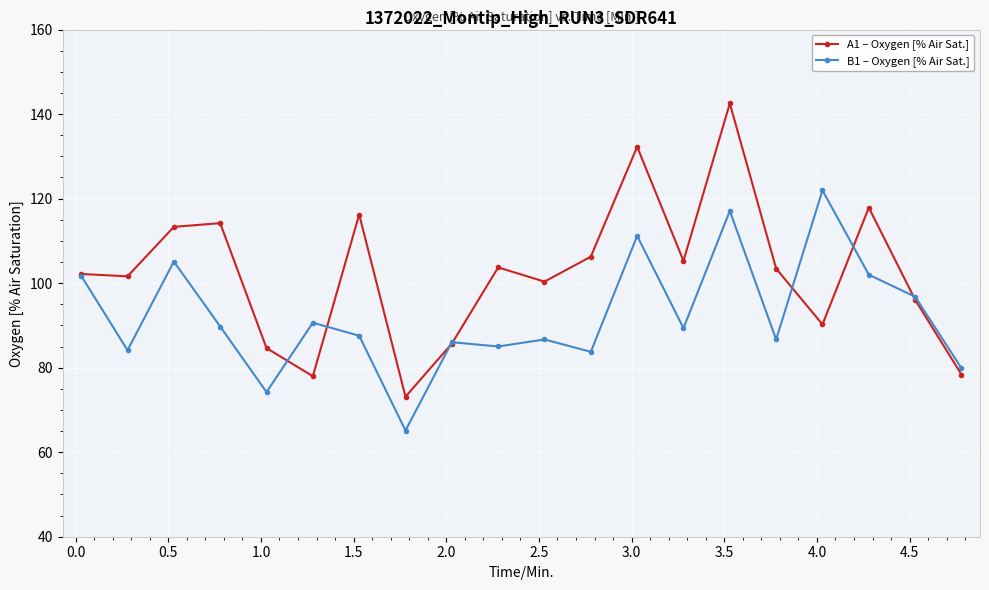

What is the greatest value displayed?

142.5